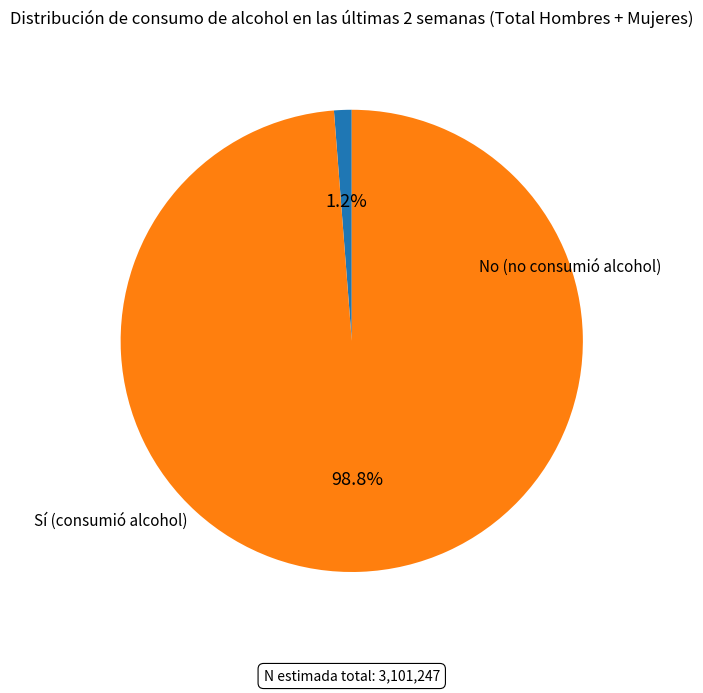

Is there any slice that represents more than half of the pie?

Yes